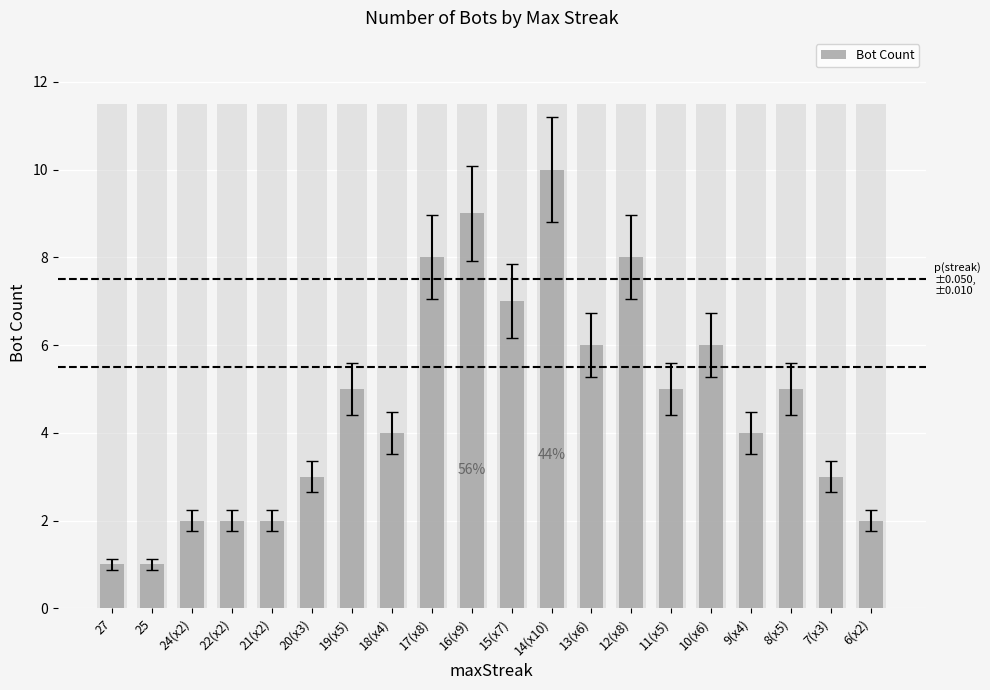

Where does the data first go above 5?

17(x8)